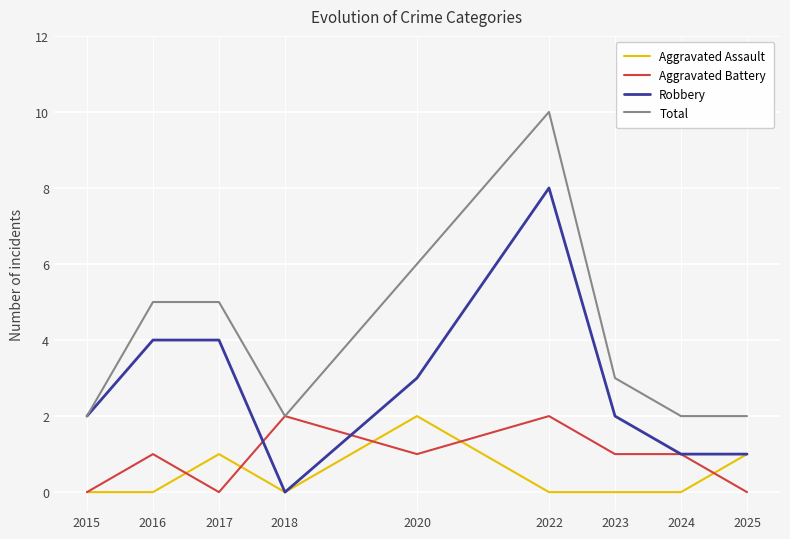

Which series has the largest total across all categories?

Total